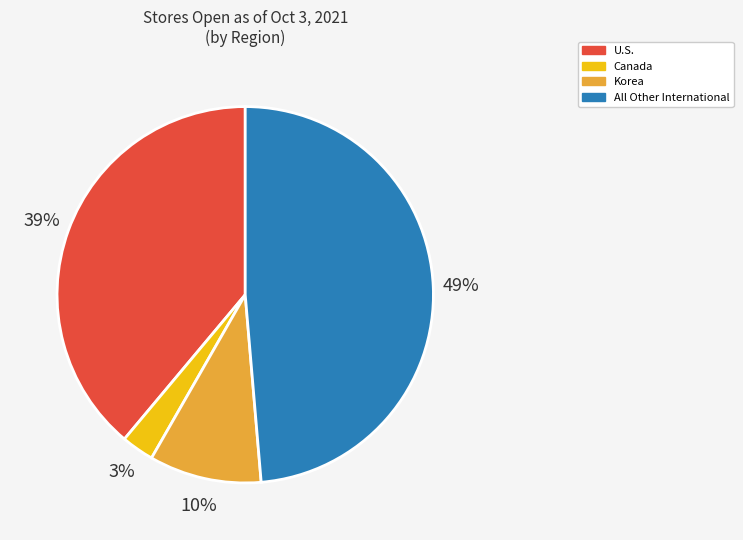

Does any single category account for the majority?

No